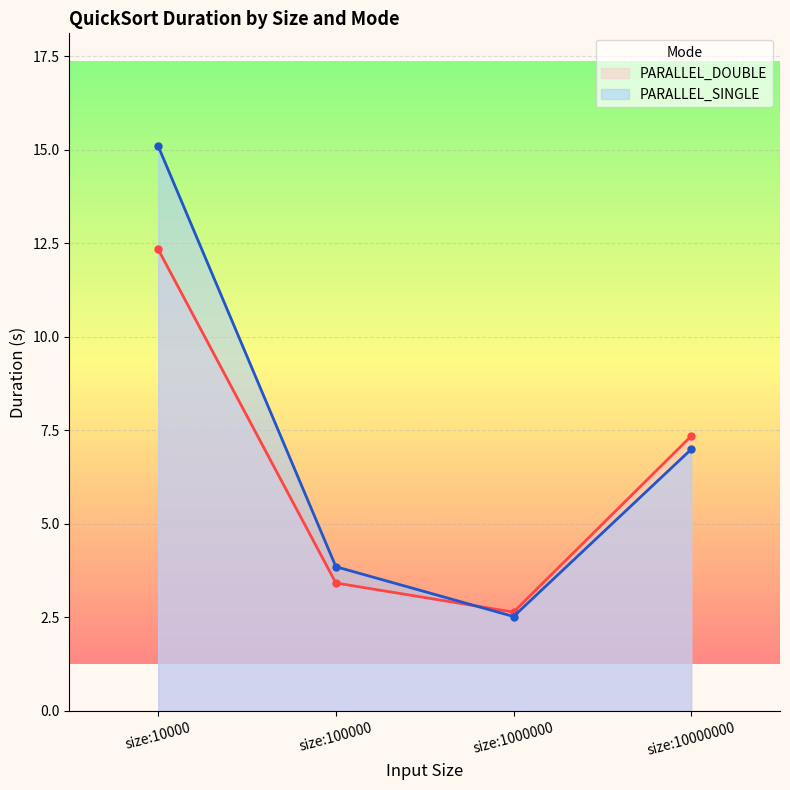

How many lines are shown in the chart?

2